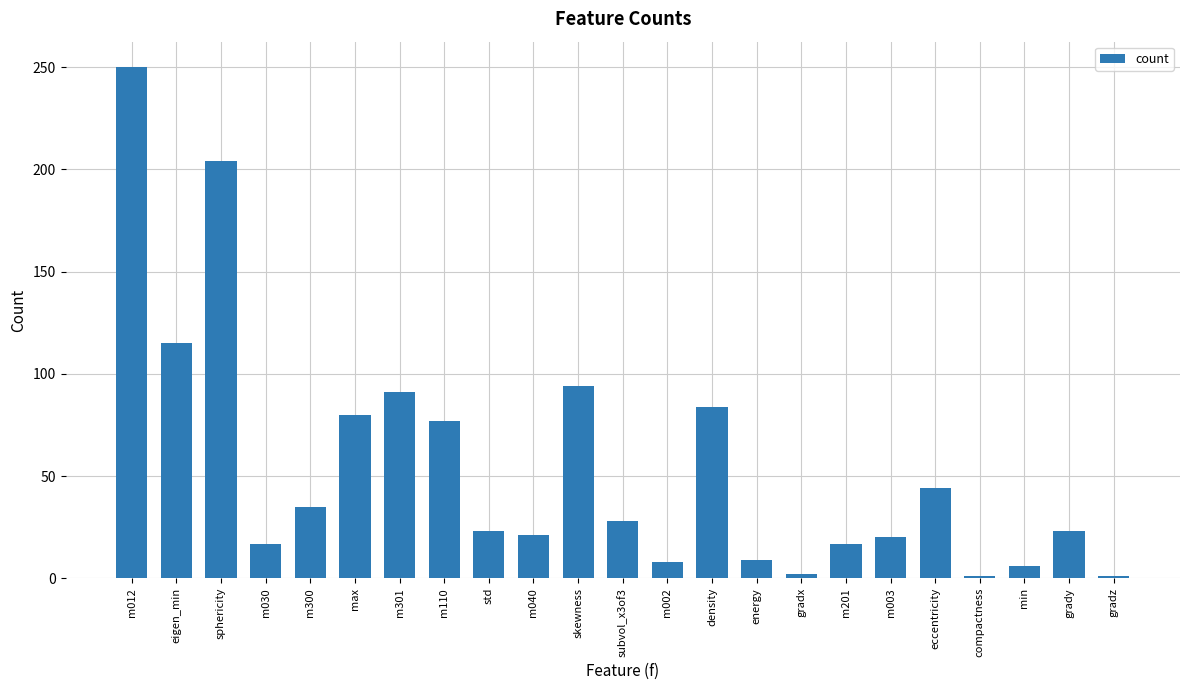

Which label corresponds to the largest value in the chart?

m012